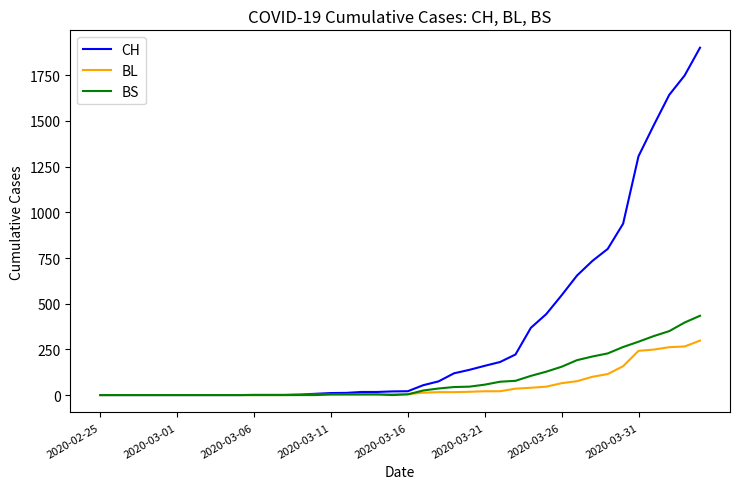

Which series has the largest range (max minus min)?

CH